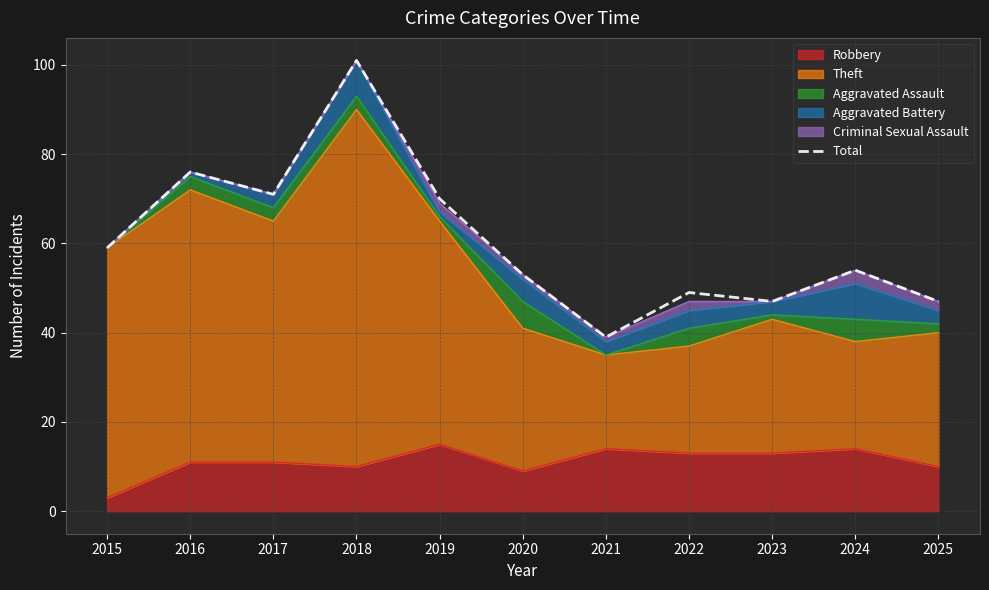

Rank the categories by value from highest to lowest.

2018, 2016, 2017, 2019, 2015, 2024, 2020, 2022, 2023, 2025, 2021